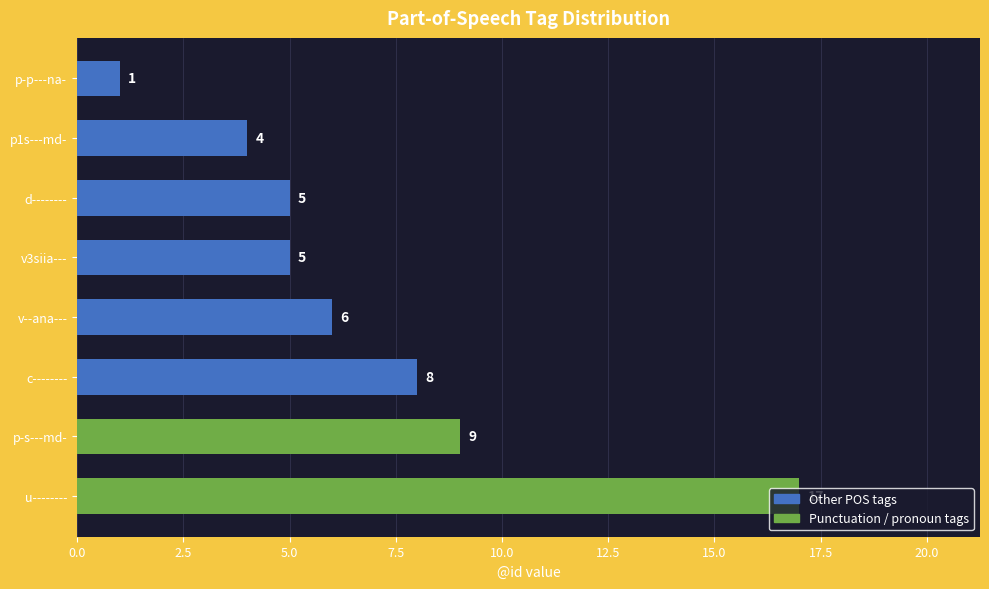

What is the difference between the maximum and minimum values?

16